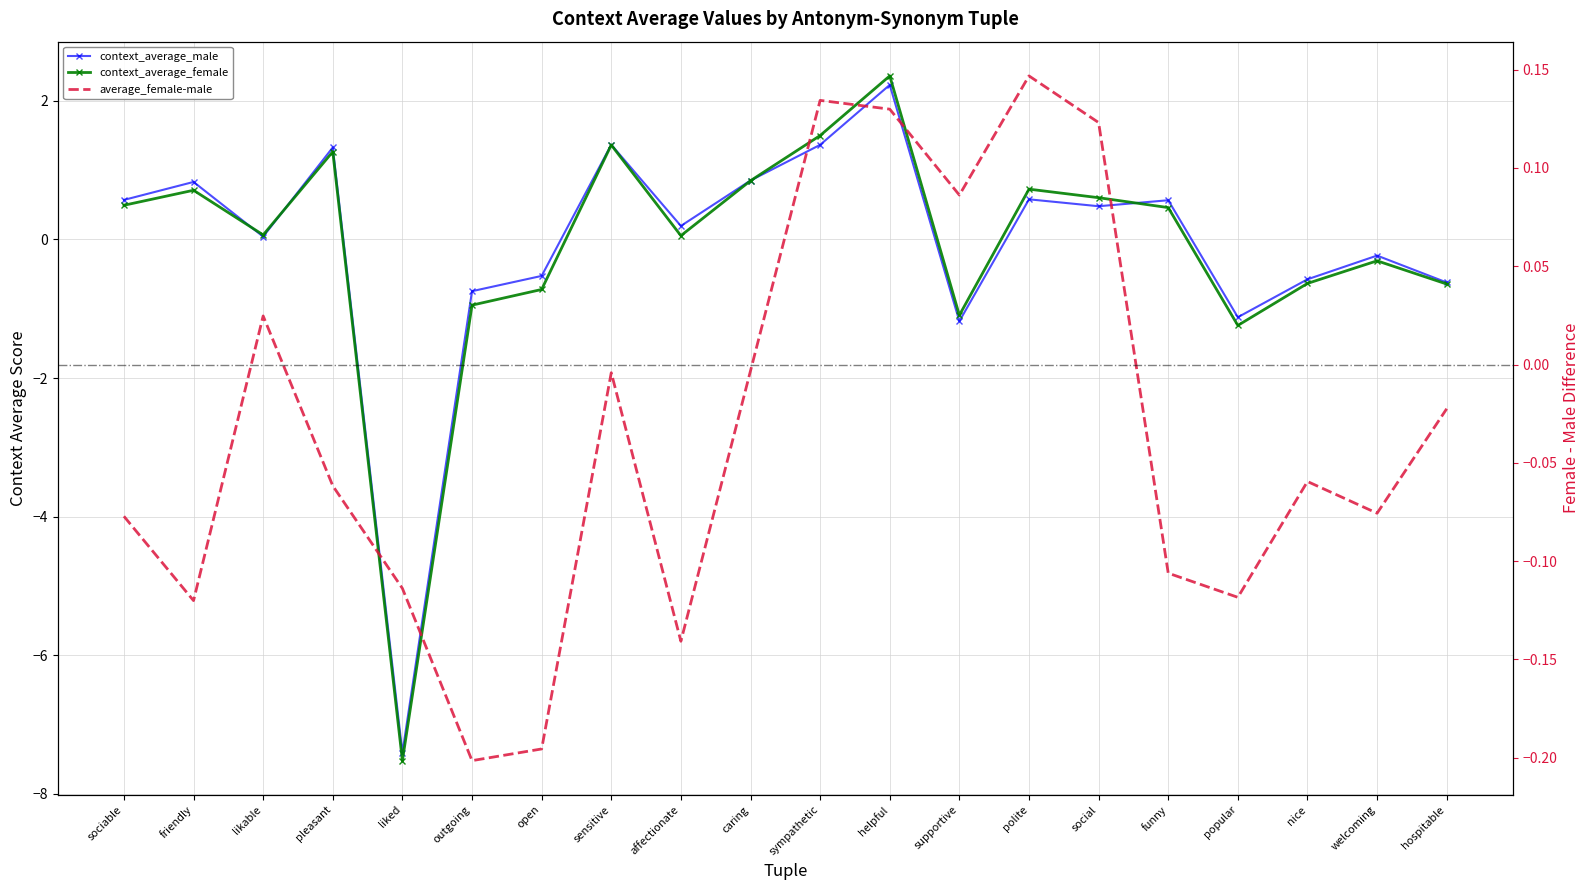

How many lines are shown in the chart?

3